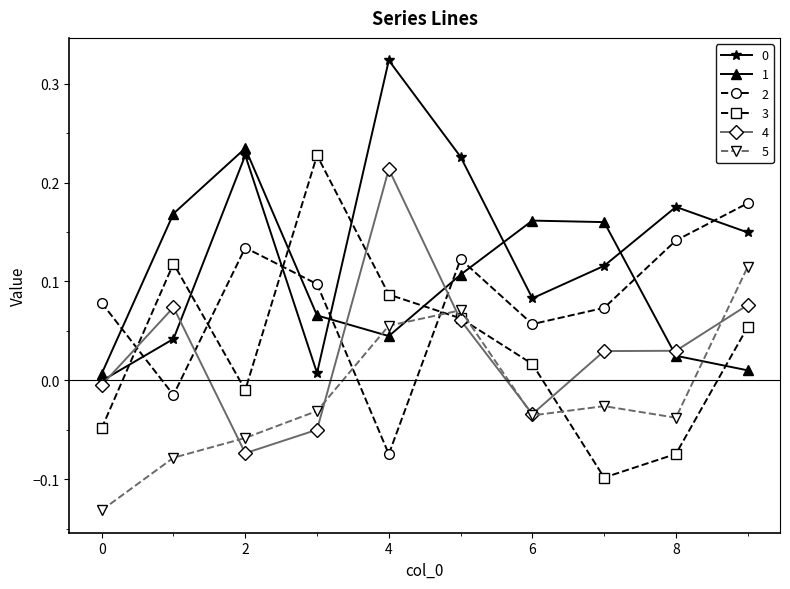

True or false: 1 has more than 2 interior local peaks.

False